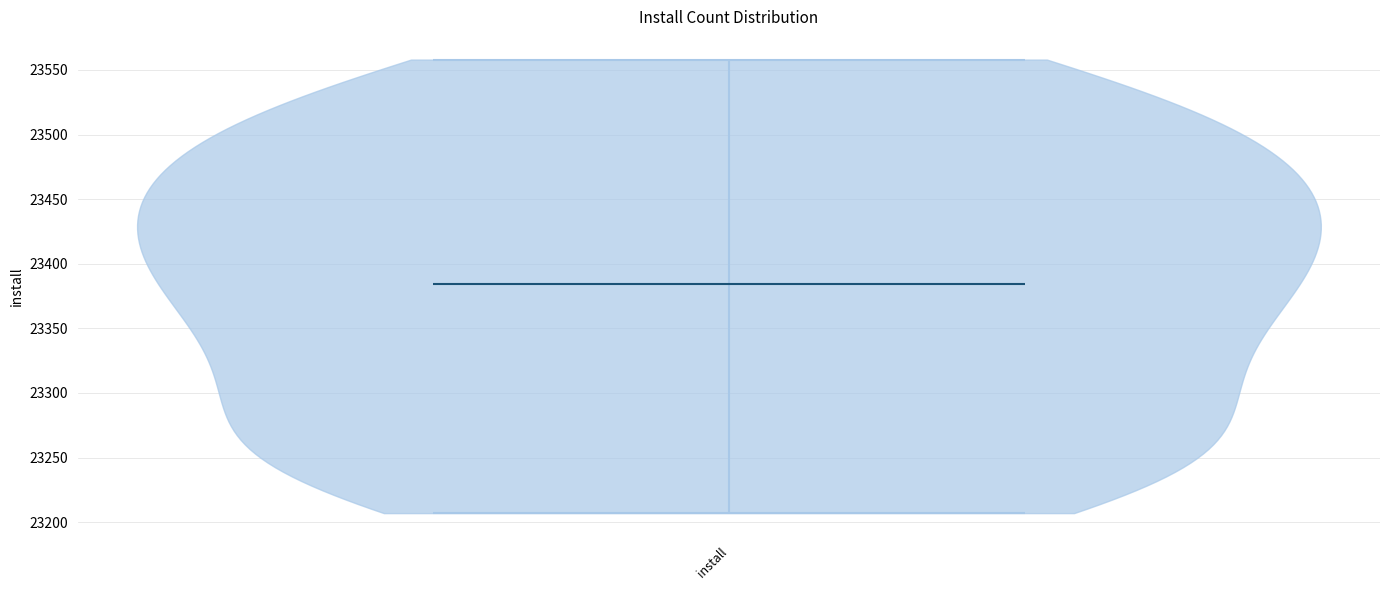

Where does the median line of the violin for install sit on the y-axis? The values are not printed on the chart, so give them approximately, as read against the axis.

23385